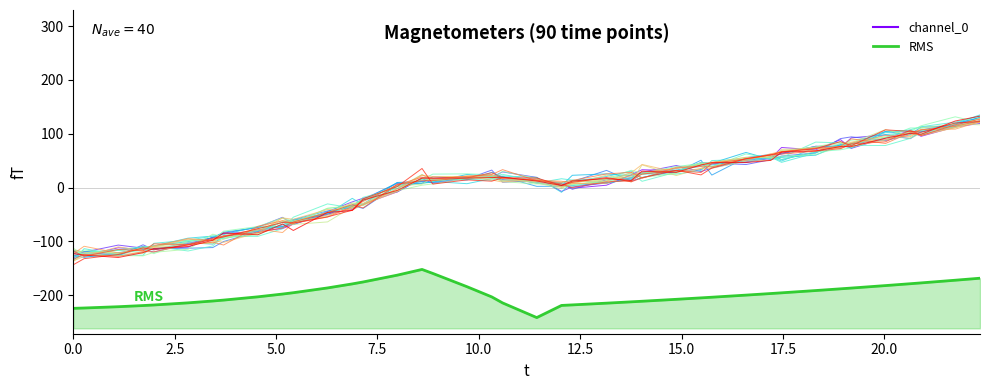

Count the number of data series in this chart.

2